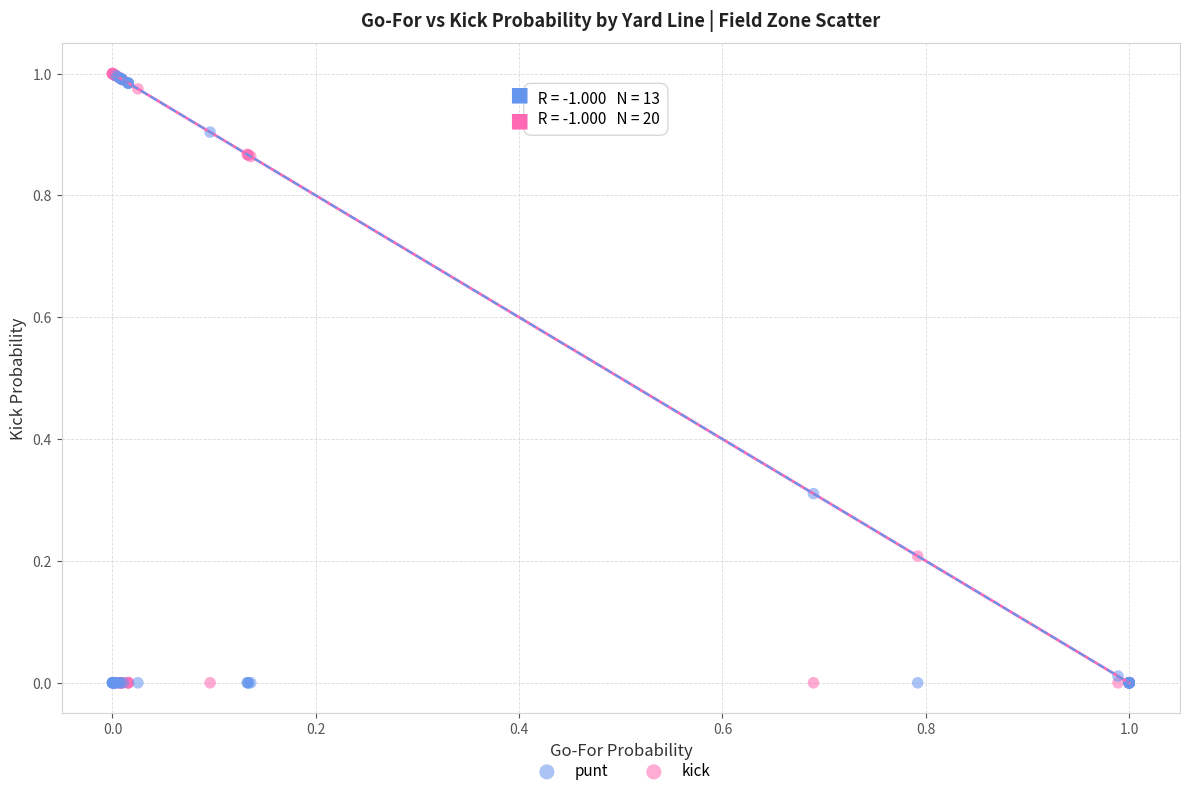

What are all the series names shown in the legend?

punt, kick